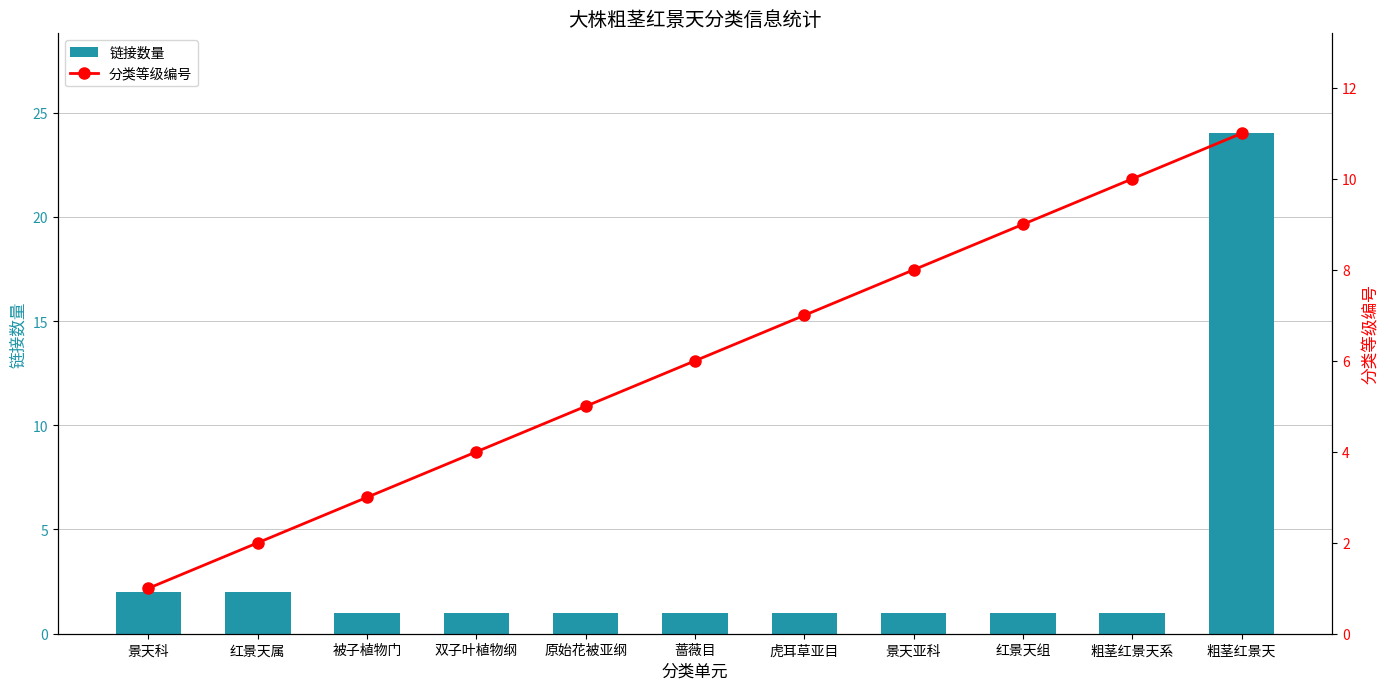

Is it true that 分类等级编号 equals 7 at 粗茎红景天?

False